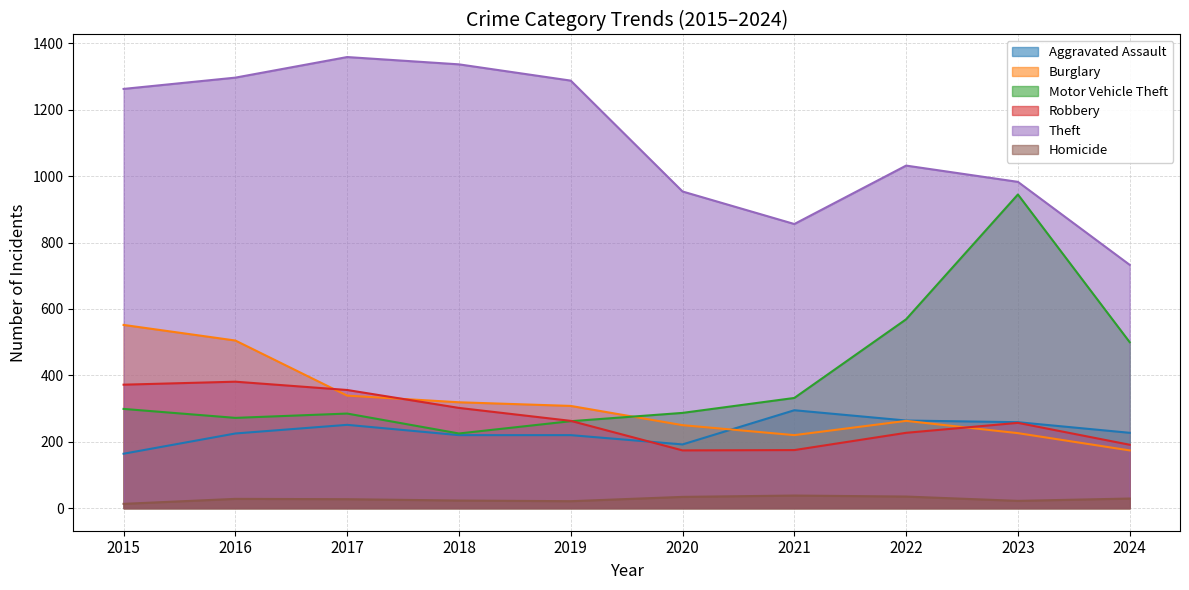

True or false: Robbery has a value of 98 at 2020.

False